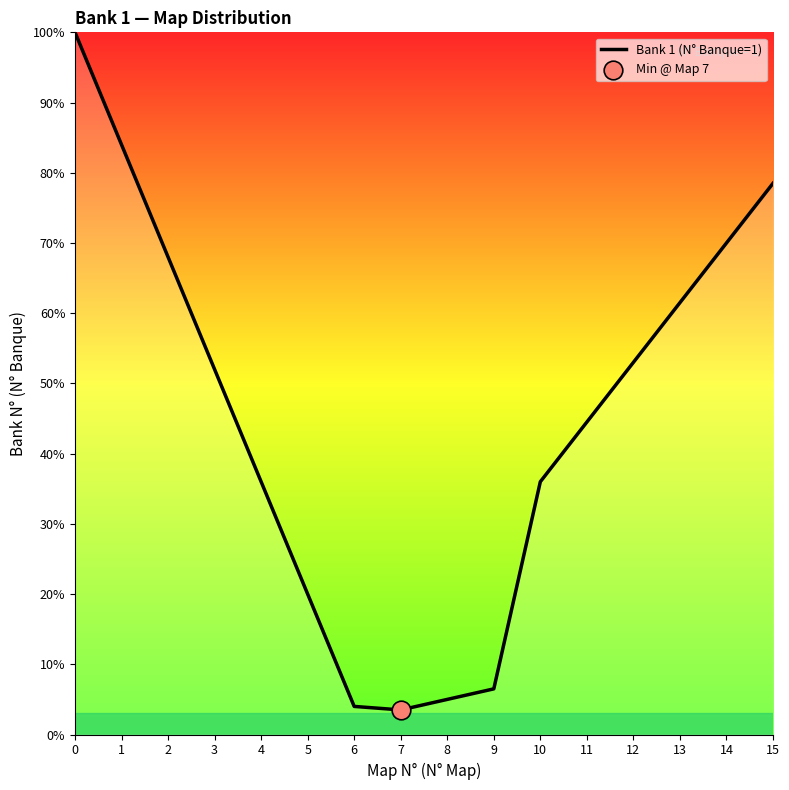

Which has a higher value, 15 or 13?

15